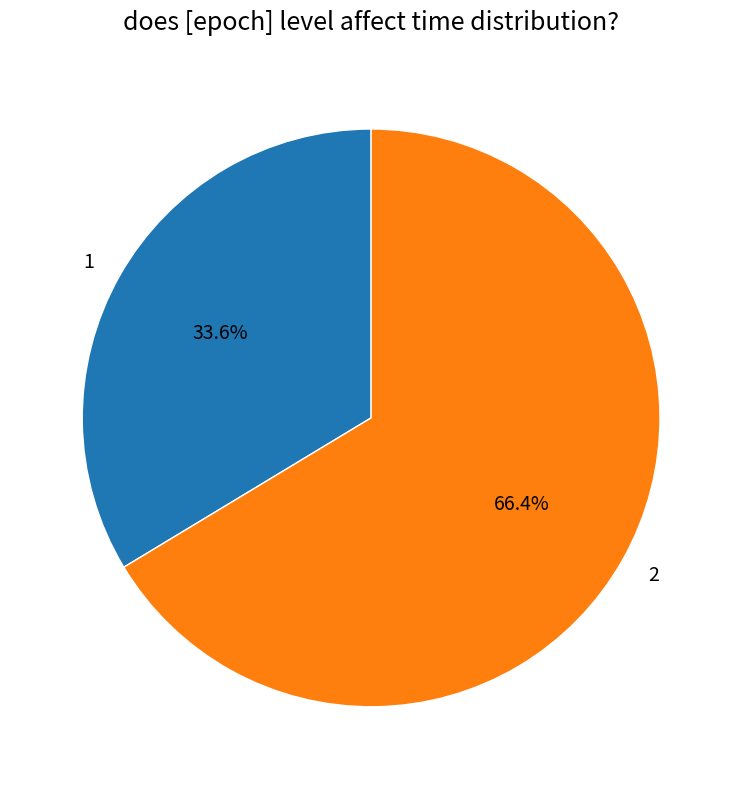

Does any single category account for the majority?

Yes